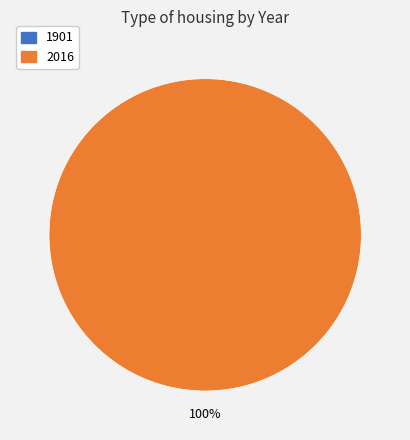

What is the change in value from 1901 to 2016?

+1.1